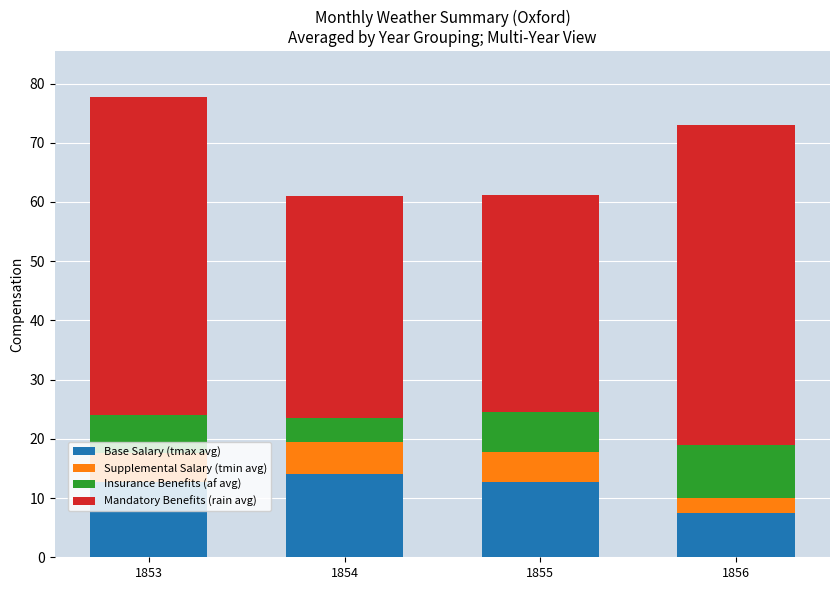

Which category has the lowest value in the Base Salary (tmax avg) series?

1856